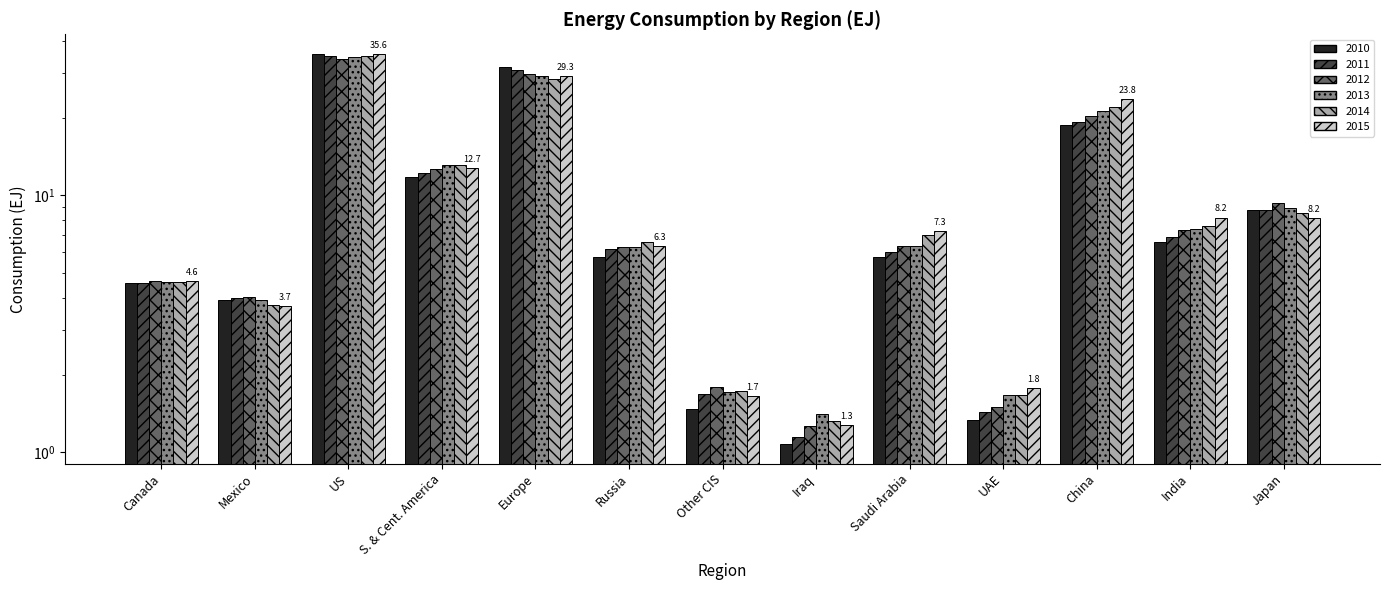

At how many categories does at least one series exceed 9?

5